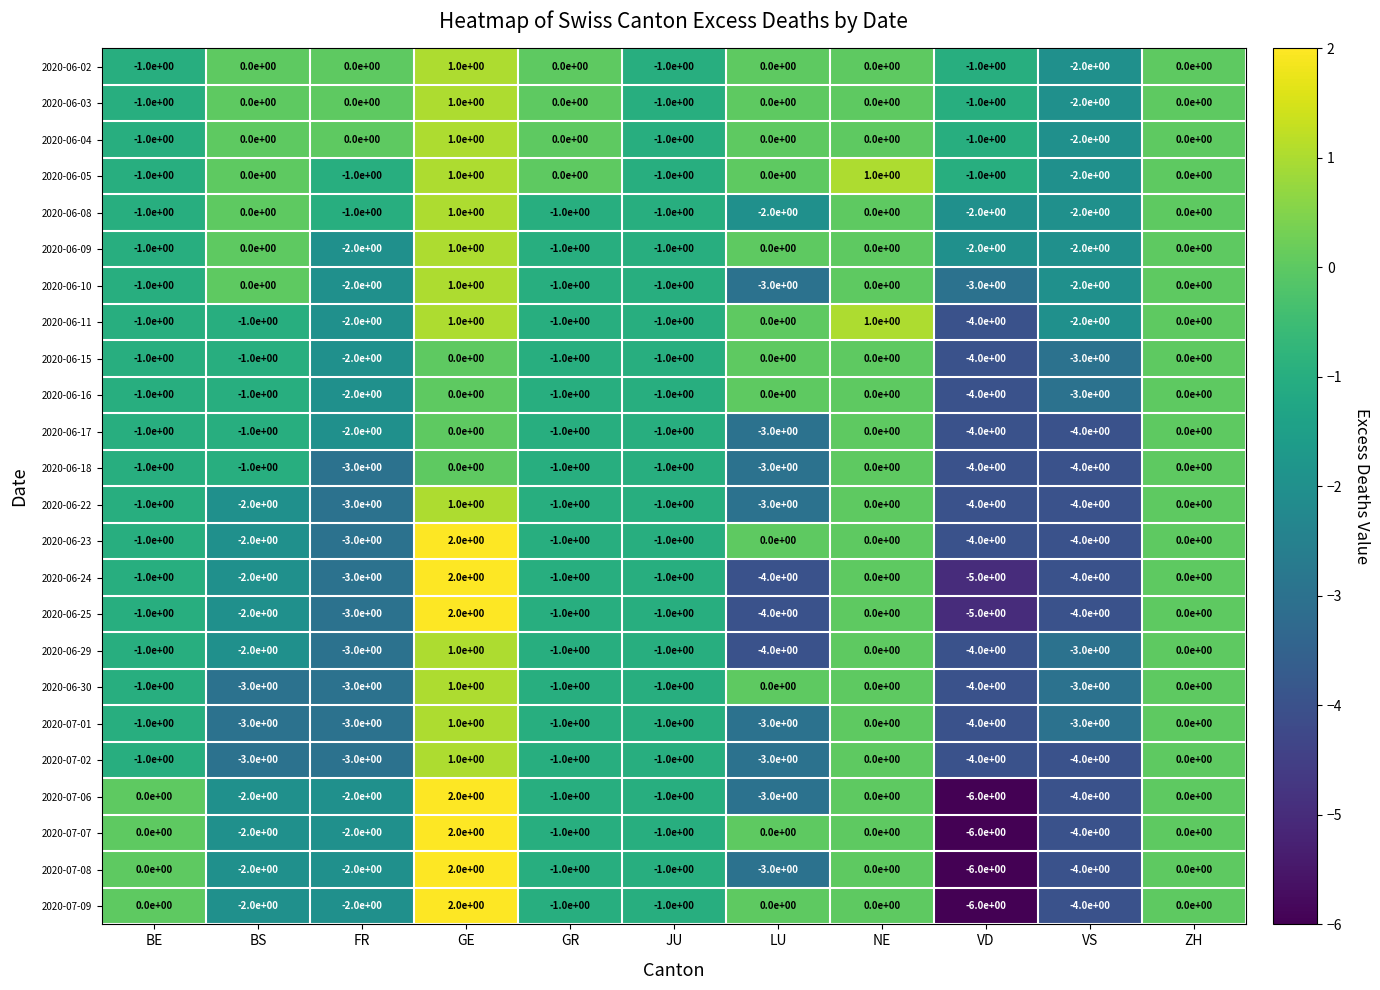

How many categories are shown in the chart?

11